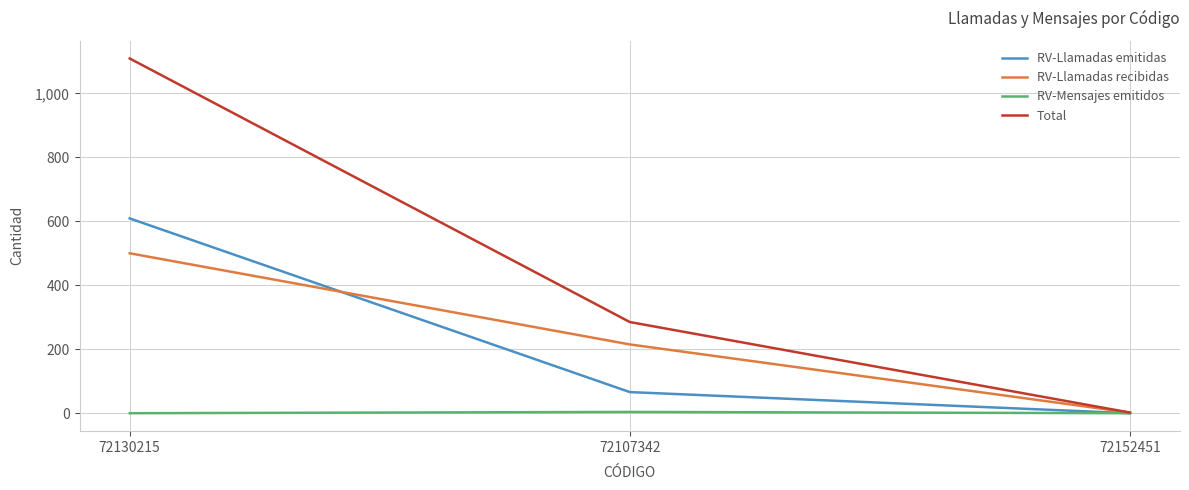

What is the difference between the maximum and second lowest values in the RV-Llamadas emitidas series?

543